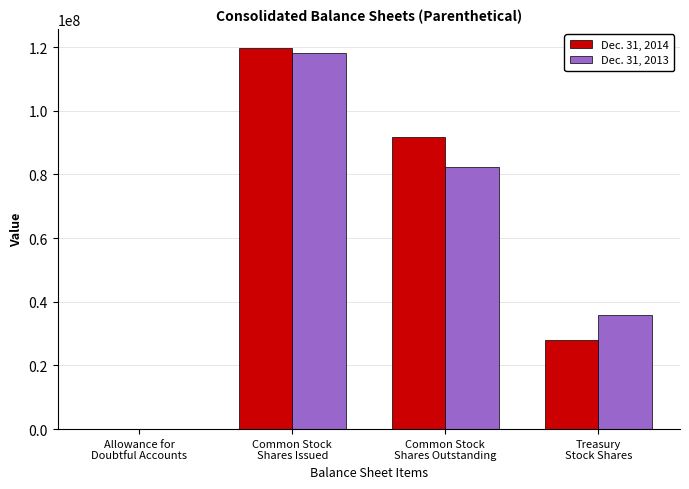

Reading left to right, list all the values displayed in this chart.

Dec. 31, 2014: Allowance for
Doubtful Accounts=23842	Common Stock
Shares Issued=119771155	Common Stock
Shares Outstanding=91662043	Treasury
Stock Shares=28109112
Dec. 31, 2013: Allowance for
Doubtful Accounts=22416	Common Stock
Shares Issued=118206262	Common Stock
Shares Outstanding=82471770	Treasury
Stock Shares=35734492